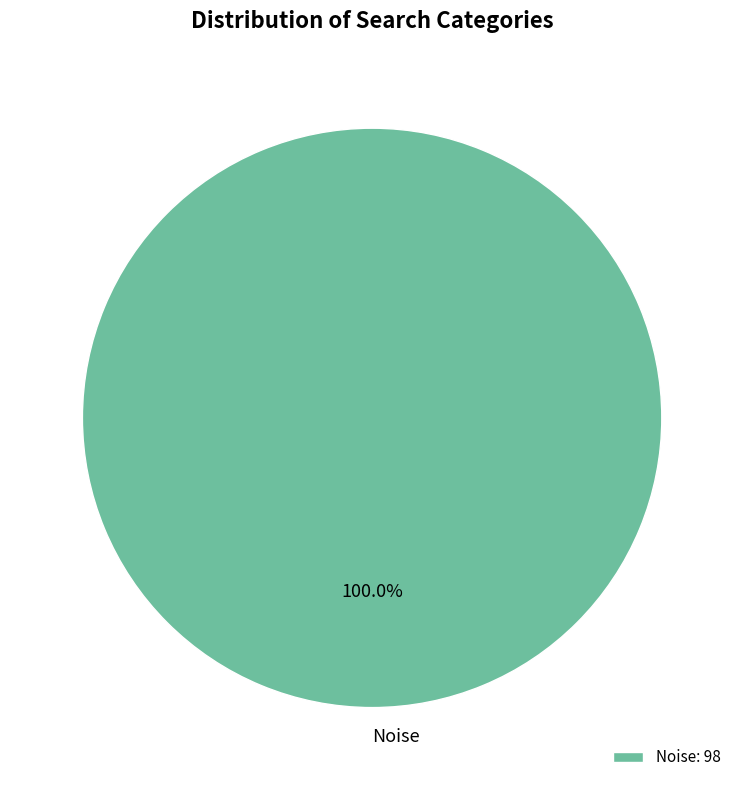

Does Noise represent more than half of the total?

Yes